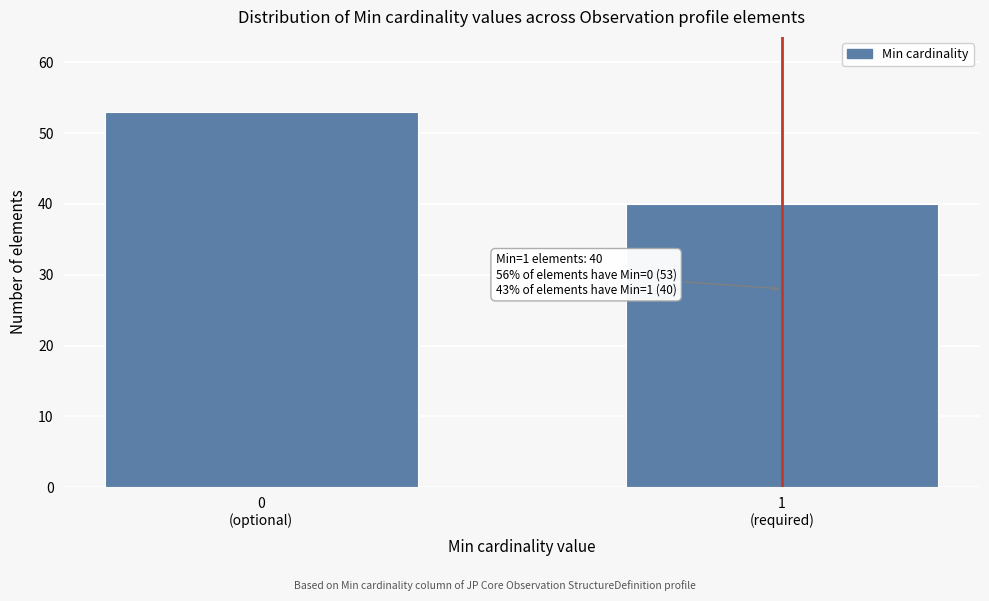

Reading left to right, what are all the values shown in this chart?

53	40